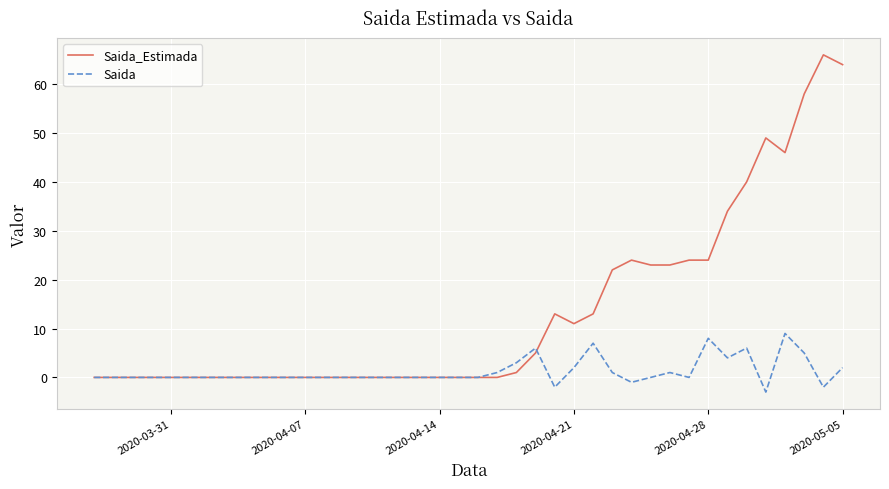

How many lines are shown in the chart?

2